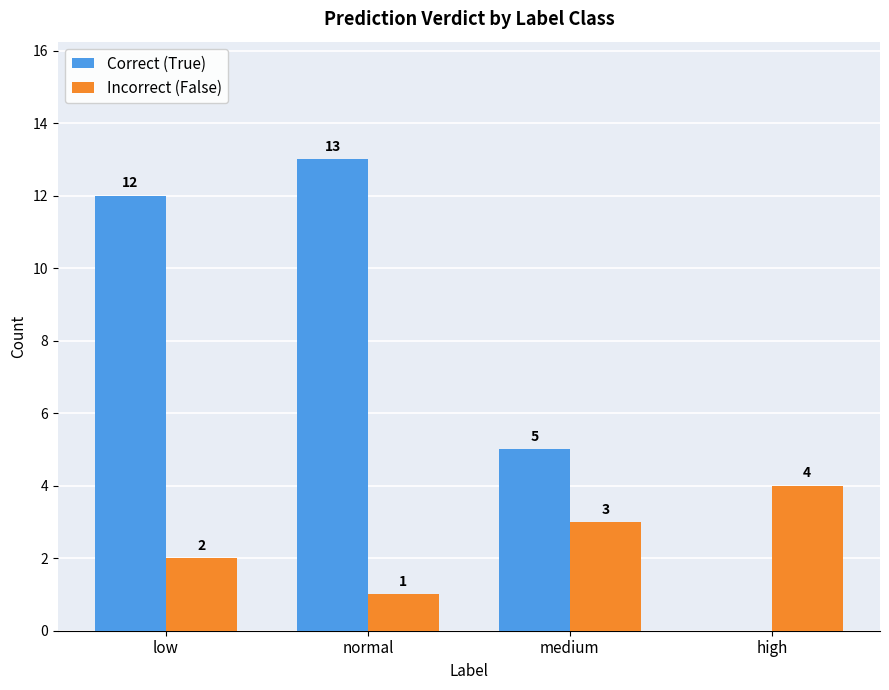

Where is Incorrect (False) nearest to the value 2?

low